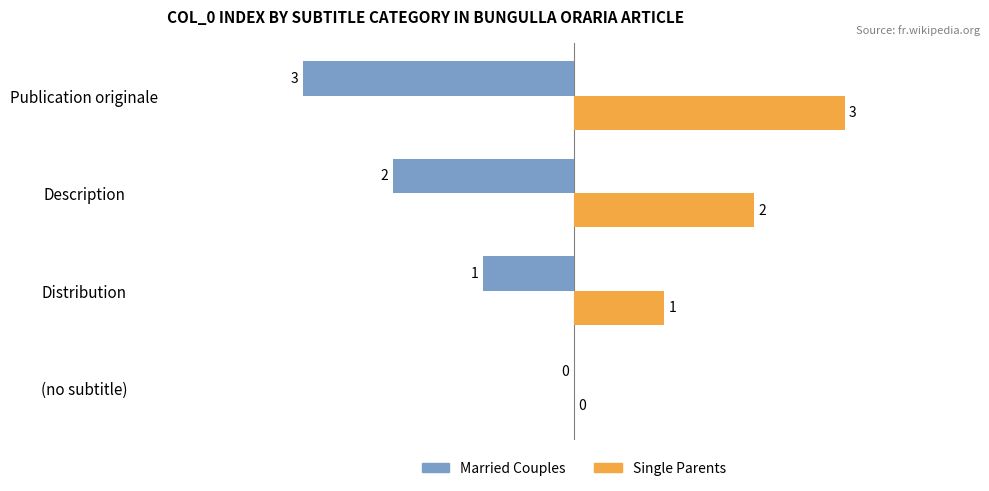

Where is Single Parents nearest to the value 1?

Distribution